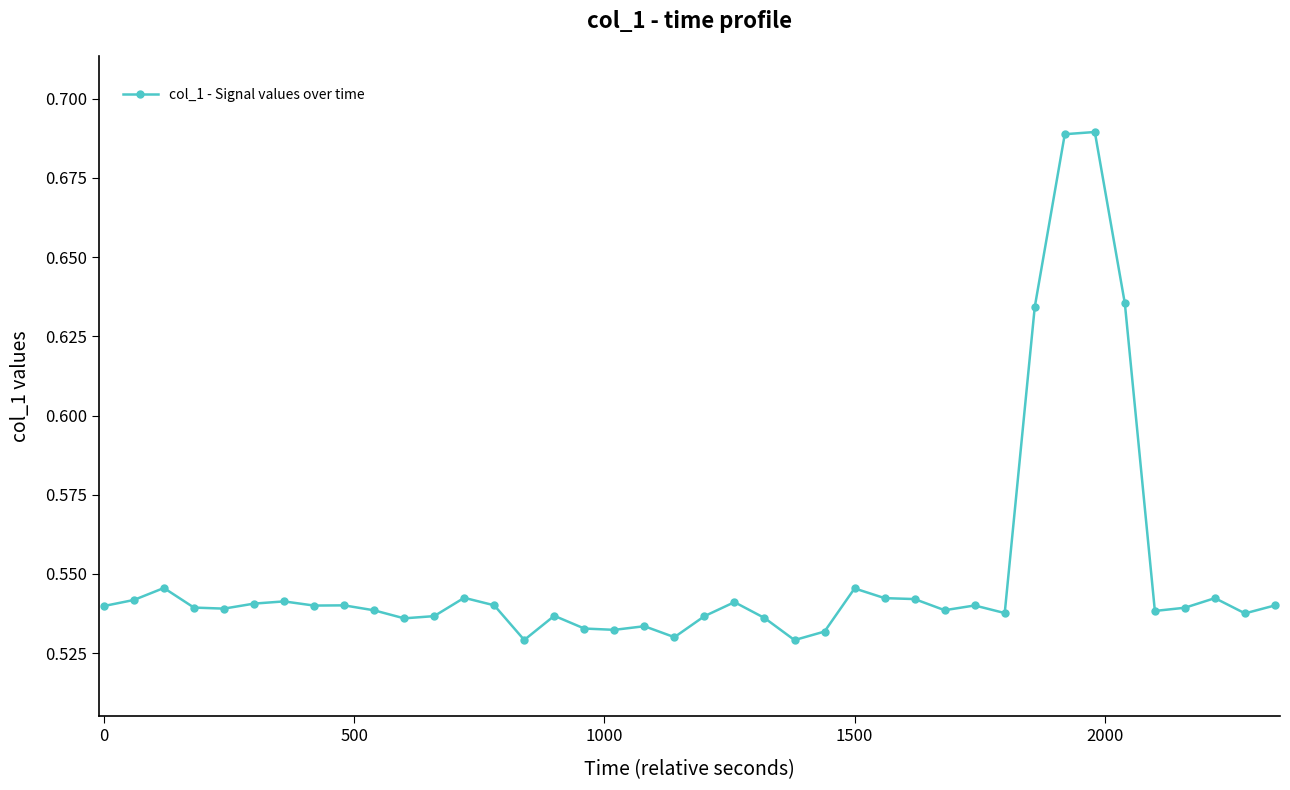

How many data points does each series have?

40